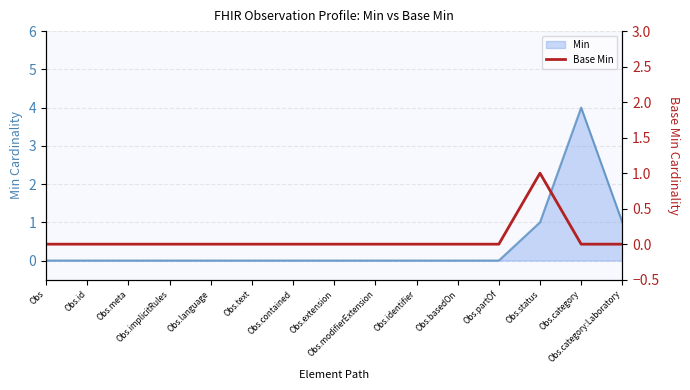

Does the chart have visible grid lines?

Yes